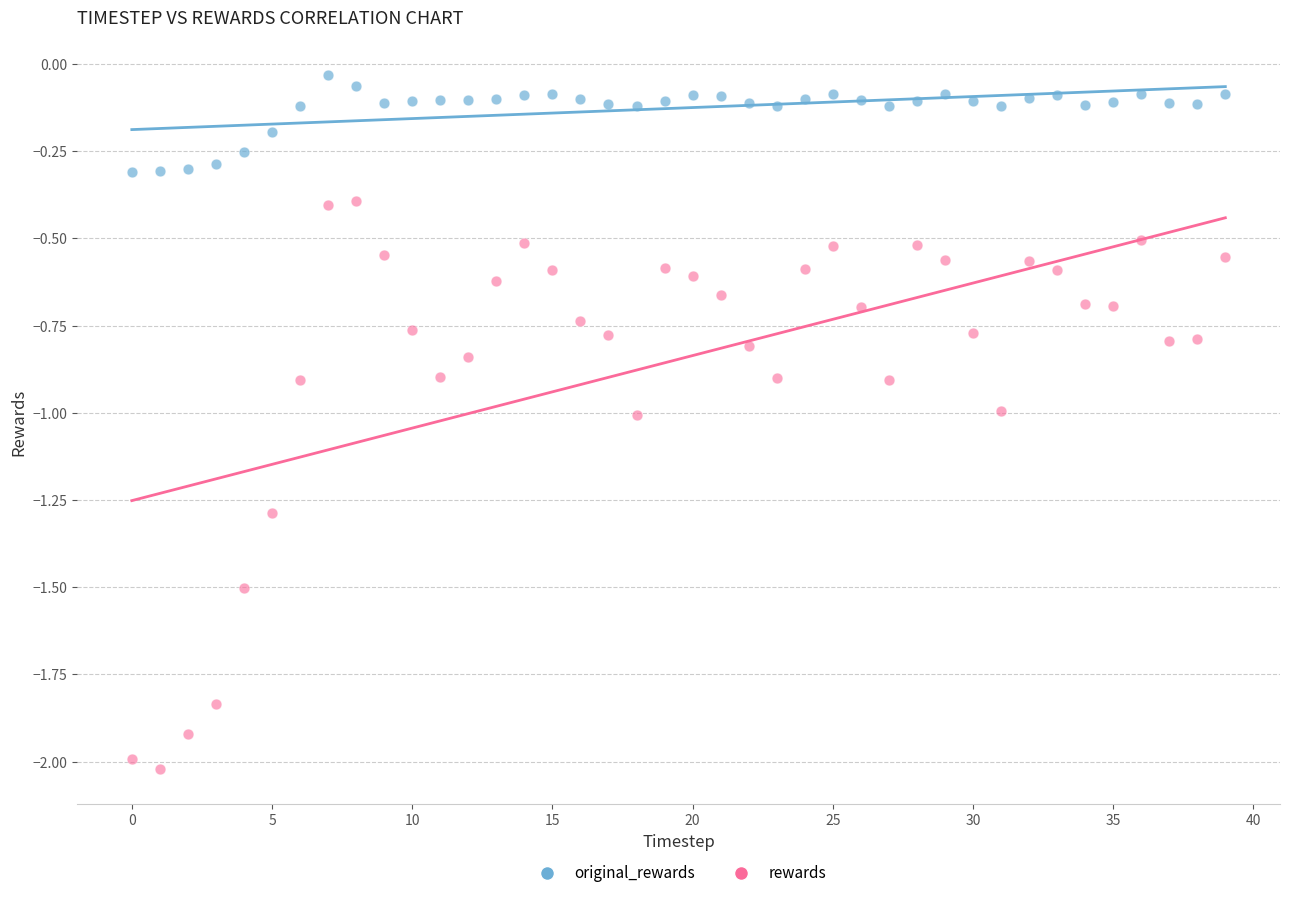

Which series has the largest Y range (max minus min)?

rewards